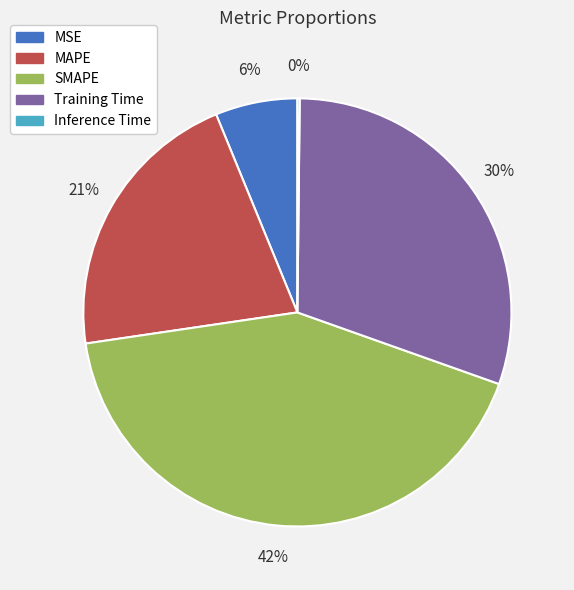

To the nearest percent, what is the average slice percentage?

20%